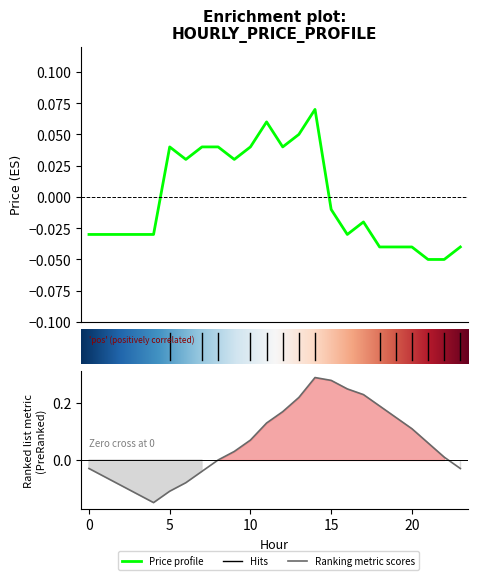

What is the difference between the maximum and minimum values?

0.1